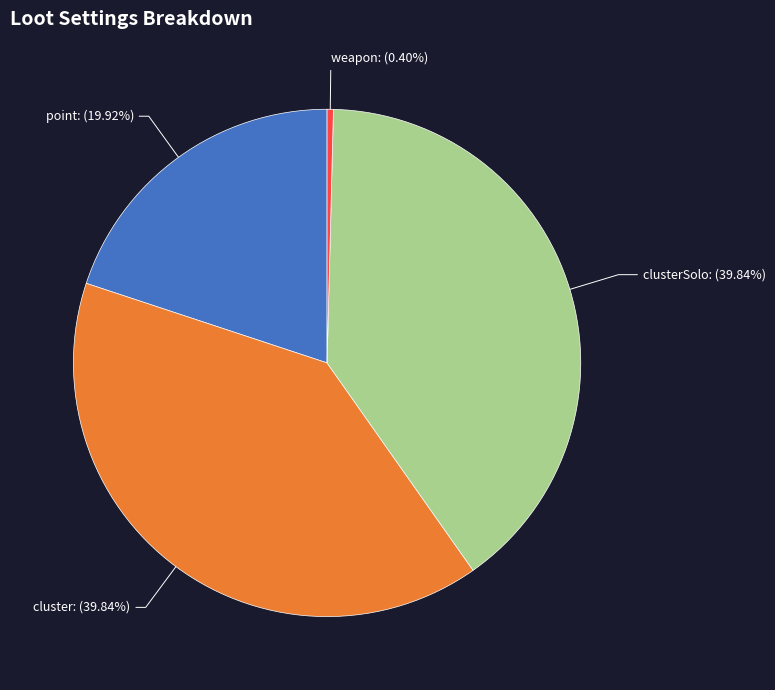

Is clusterSolo the majority of the pie?

No